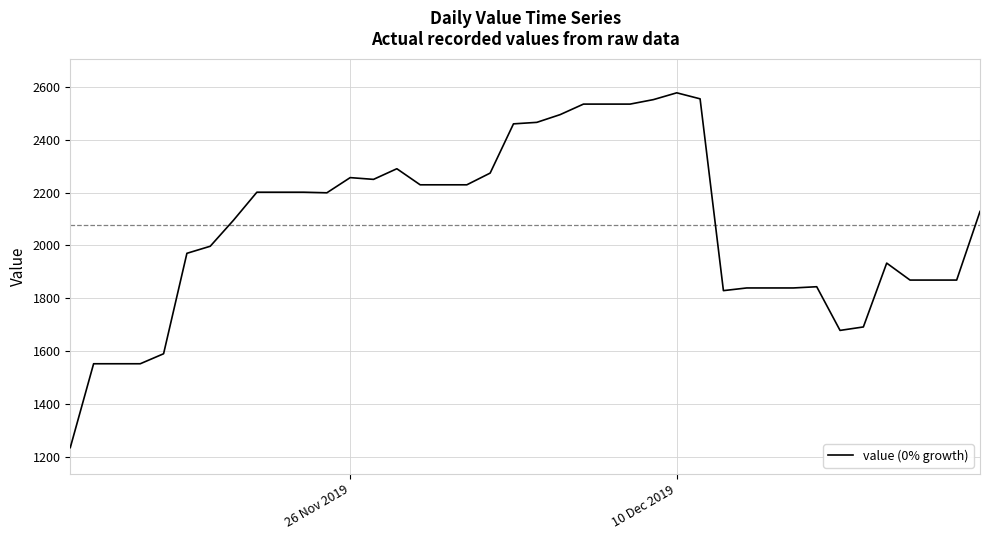

What is the maximum value shown in the chart?

2576.2